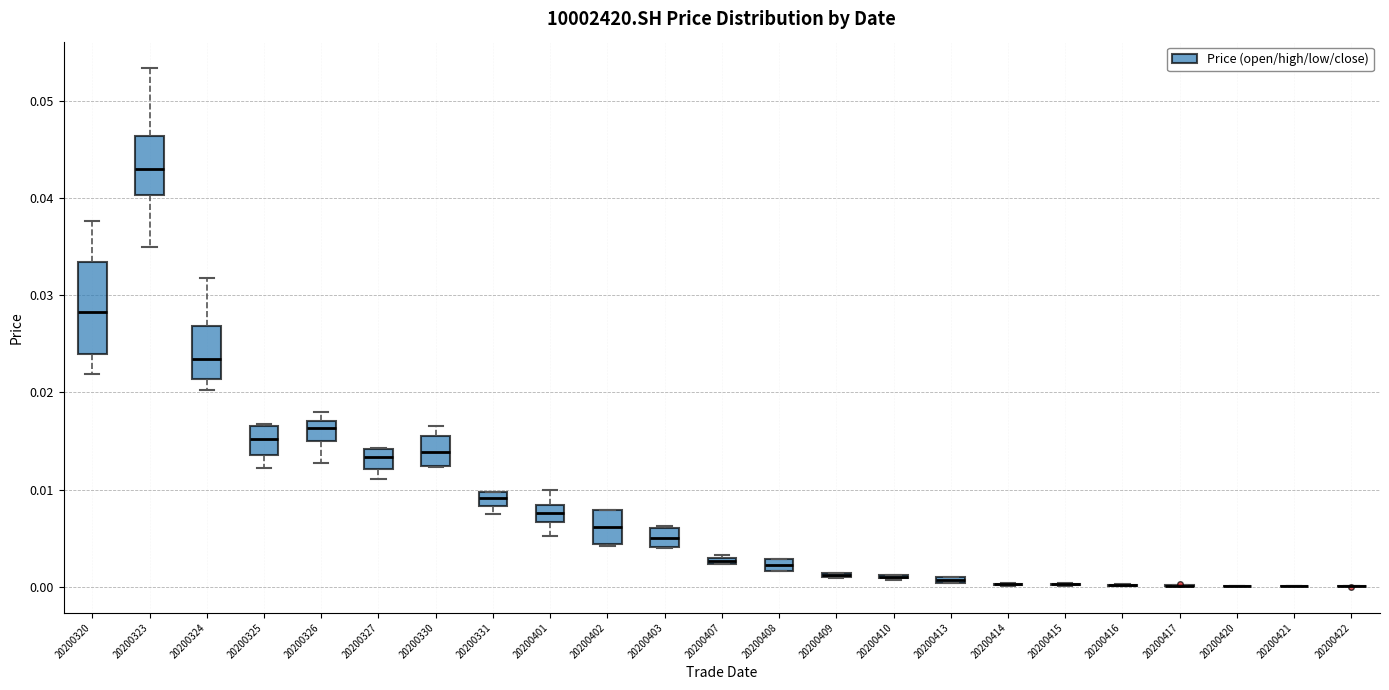

Which box is the tallest, from its lower edge to its upper edge?

20200320